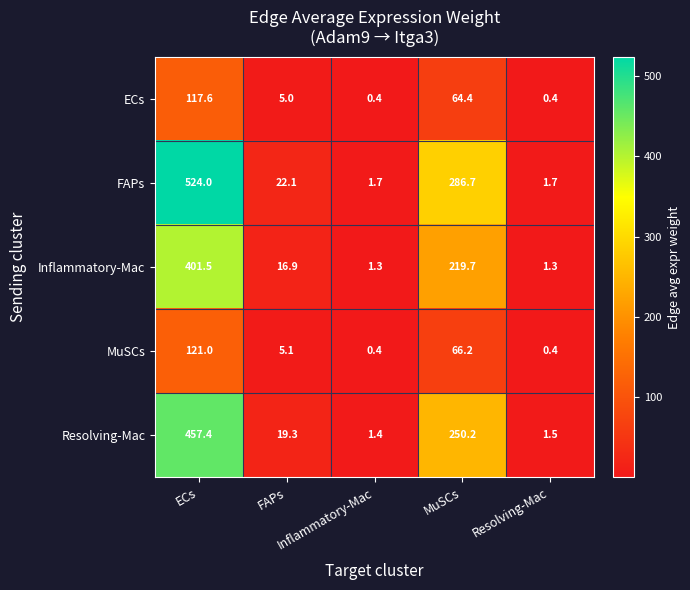

What is the greatest value displayed?

524.0